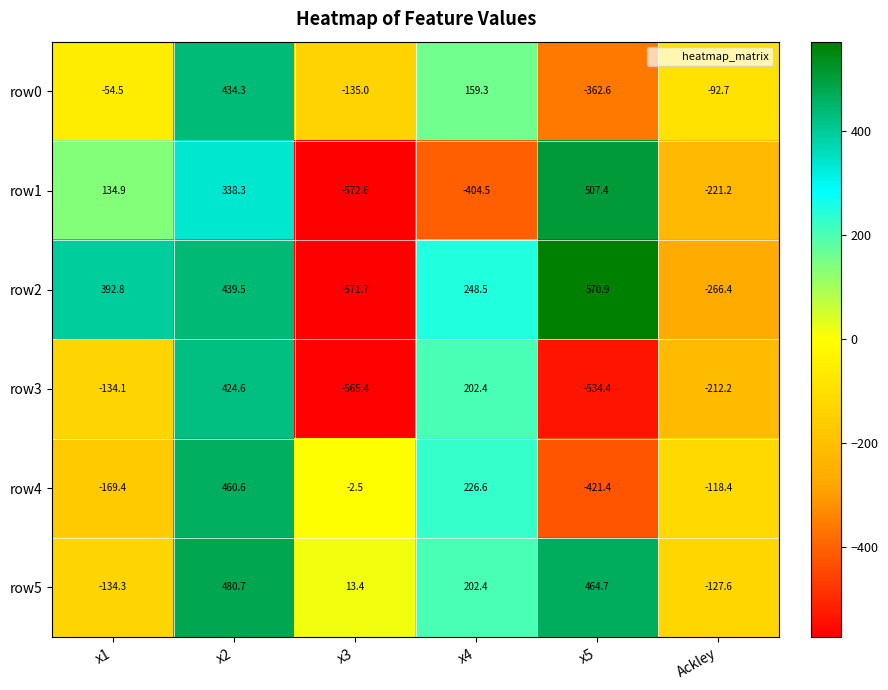

The row4 series shows -252.6 at x1. True or false?

False